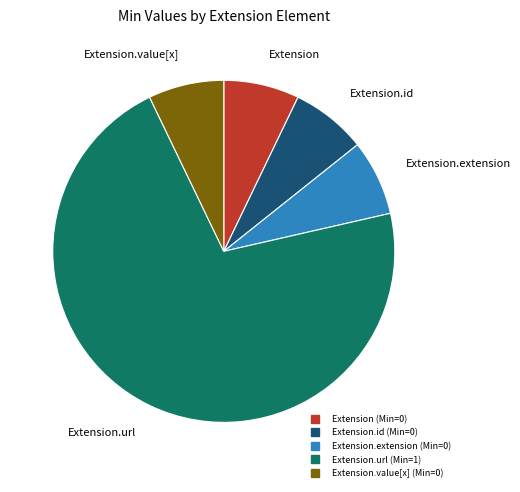

Does any single category account for the majority?

Yes